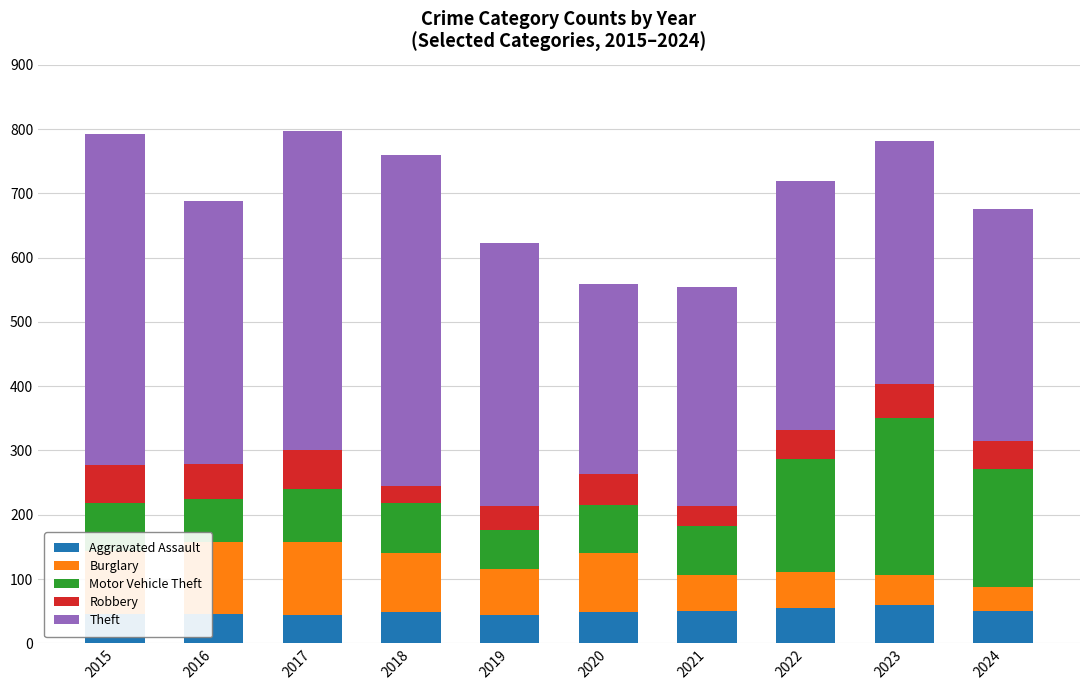

What is the maximum value for Aggravated Assault?

59